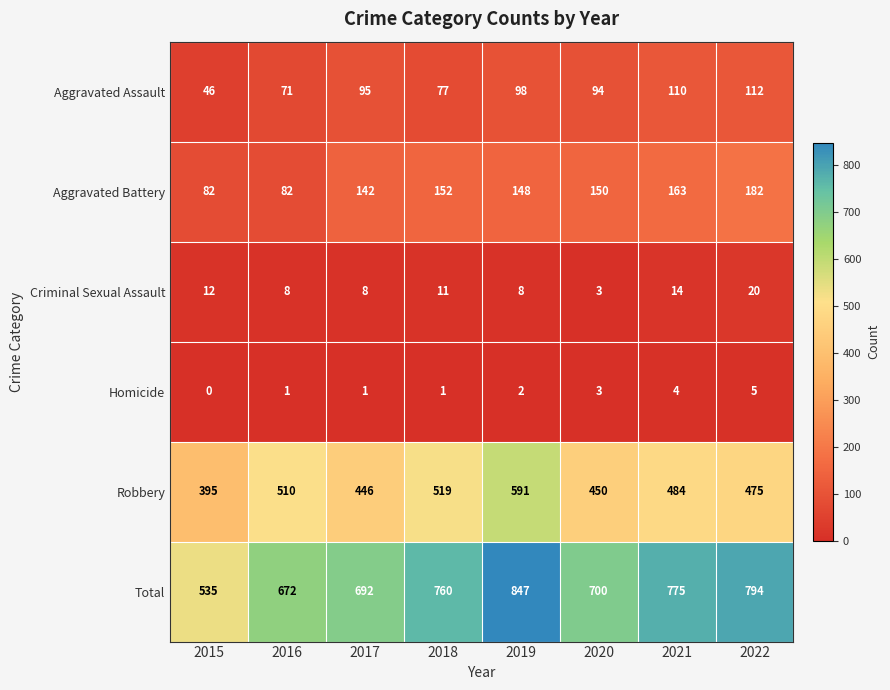

How many Criminal Sexual Assault values are between 8 and 14?

6